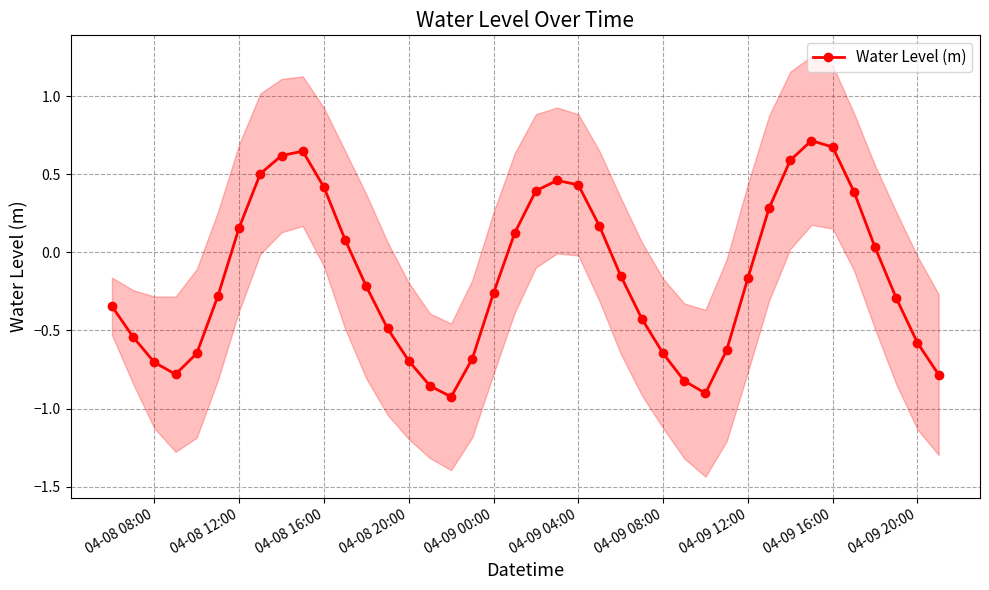

Where does the Water Level (m) series first go above 0?

04-08 12:00